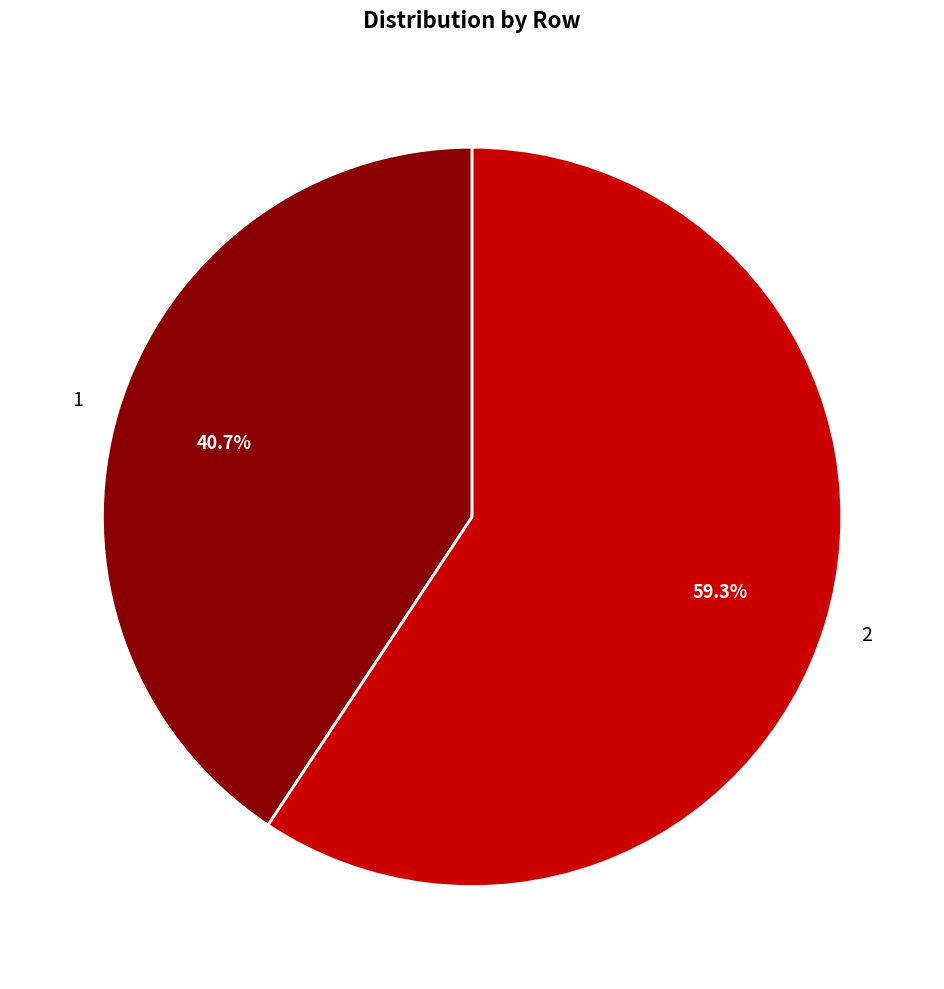

How many segments does this pie chart have?

2